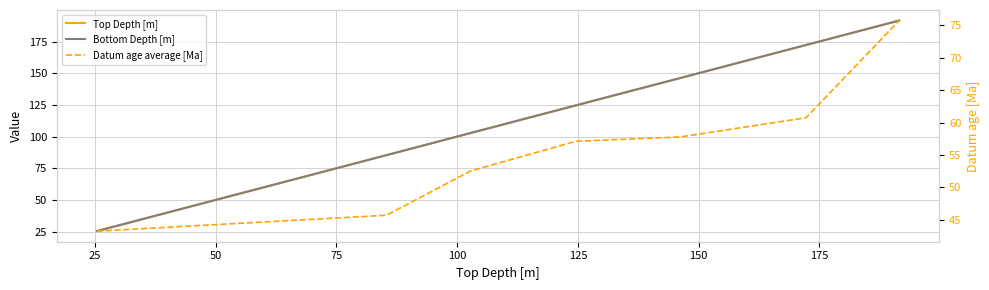

Does the chart have visible grid lines?

Yes